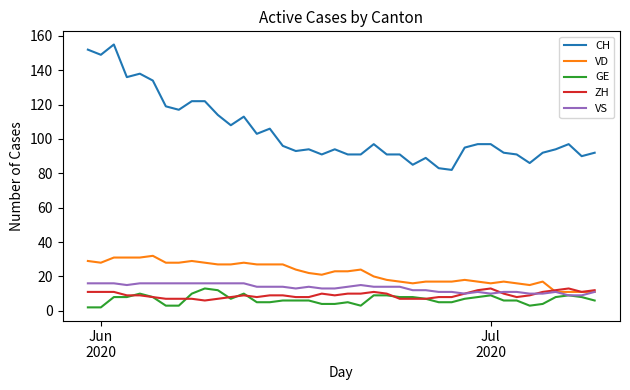

True or false: CH and ZH cross at least once.

False